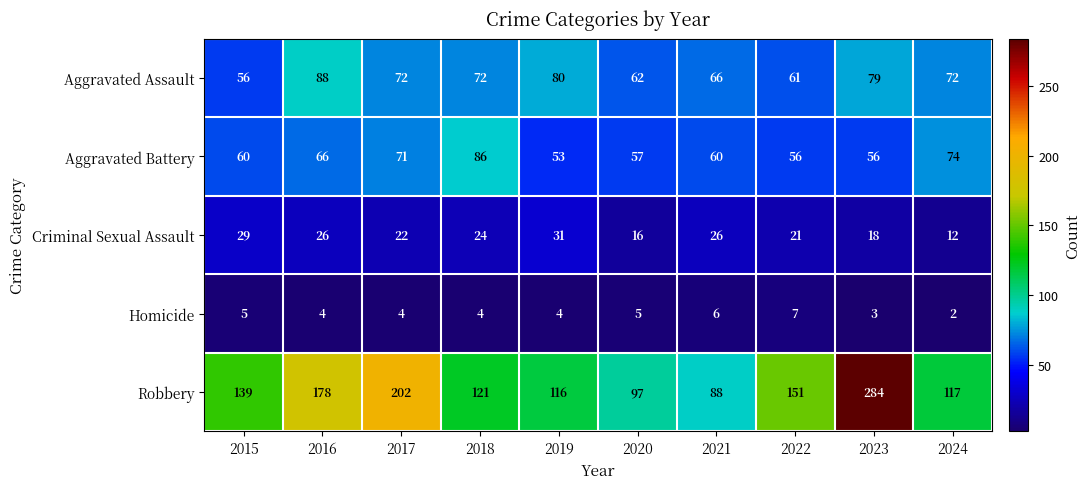

Which series has the largest range (max minus min)?

Robbery